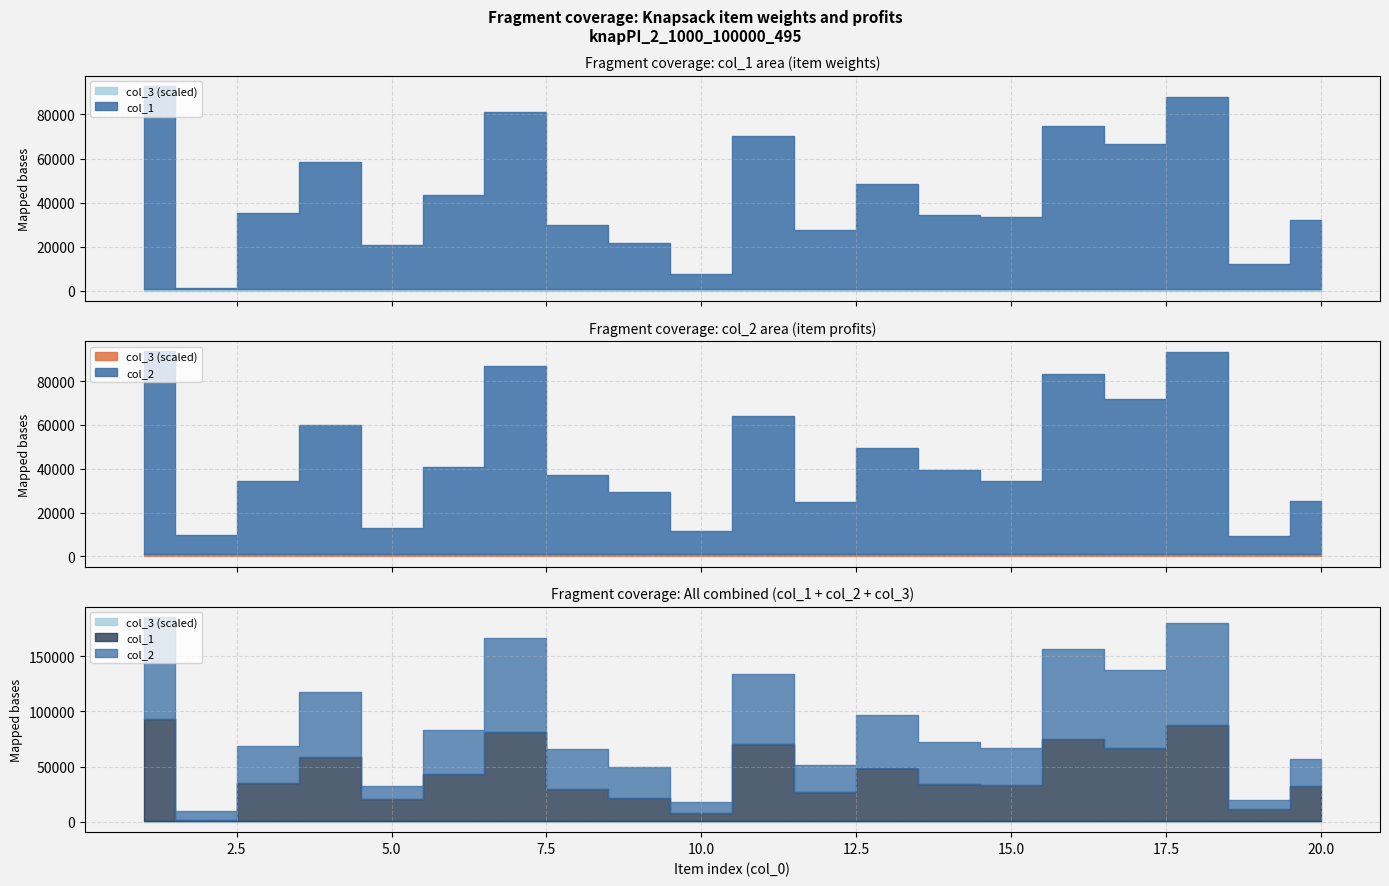

What is the difference between the maximum and minimum values in the col_2 series?

84411